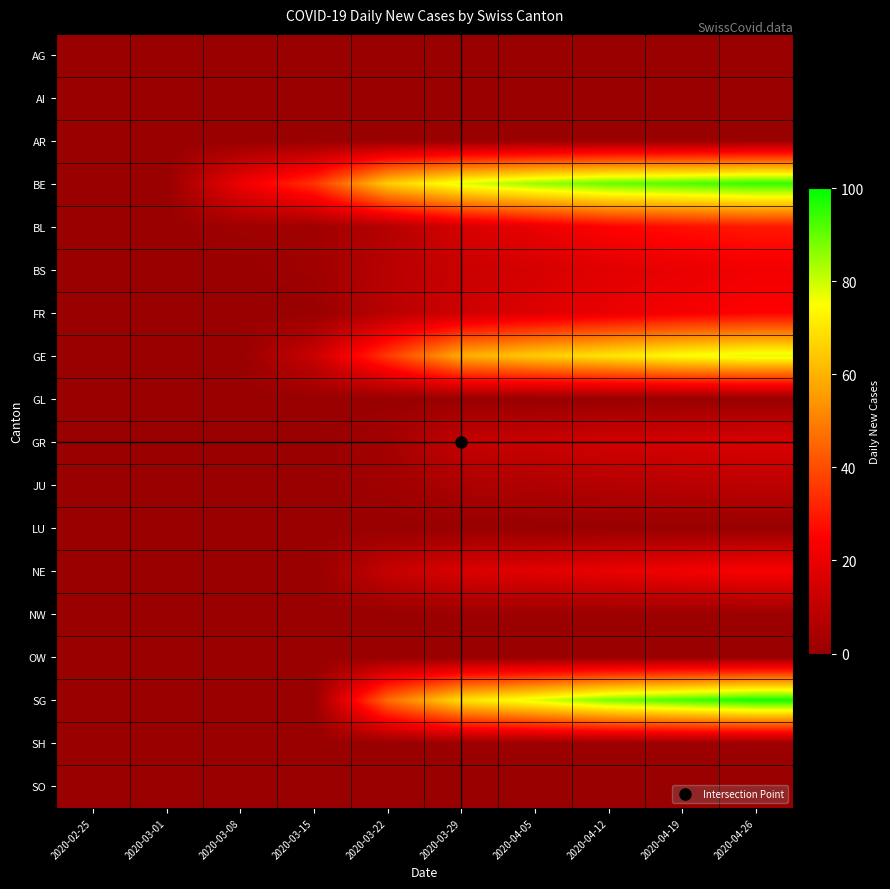

Reading left to right, extract all data points from this chart.

AG: 2020-02-25=0	2020-03-01=0	2020-03-08=0	2020-03-15=0	2020-03-22=0	2020-03-29=0	2020-04-05=0	2020-04-12=0	2020-04-19=0	2020-04-26=0
AI: 2020-02-25=0	2020-03-01=0	2020-03-08=0	2020-03-15=0	2020-03-22=0	2020-03-29=0	2020-04-05=0	2020-04-12=0	2020-04-19=0	2020-04-26=0
AR: 2020-02-25=0	2020-03-01=0	2020-03-08=0	2020-03-15=0	2020-03-22=0	2020-03-29=0	2020-04-05=0	2020-04-12=0	2020-04-19=0	2020-04-26=0
BE: 2020-02-25=0	2020-03-01=0	2020-03-08=21	2020-03-15=35	2020-03-22=65	2020-03-29=78	2020-04-05=85	2020-04-12=90	2020-04-19=92	2020-04-26=95
BL: 2020-02-25=0	2020-03-01=0	2020-03-08=2	2020-03-15=2	2020-03-22=7	2020-03-29=15	2020-04-05=20	2020-04-12=25	2020-04-19=28	2020-04-26=30
BS: 2020-02-25=0	2020-03-01=0	2020-03-08=0	2020-03-15=2	2020-03-22=8	2020-03-29=12	2020-04-05=15	2020-04-12=18	2020-04-19=20	2020-04-26=22
FR: 2020-02-25=0	2020-03-01=0	2020-03-08=0	2020-03-15=0	2020-03-22=8	2020-03-29=13	2020-04-05=17	2020-04-12=20	2020-04-19=23	2020-04-26=25
GE: 2020-02-25=0	2020-03-01=0	2020-03-08=0	2020-03-15=12	2020-03-22=36	2020-03-29=59	2020-04-05=65	2020-04-12=70	2020-04-19=75	2020-04-26=78
GL: 2020-02-25=0	2020-03-01=0	2020-03-08=0	2020-03-15=0	2020-03-22=0	2020-03-29=0	2020-04-05=0	2020-04-12=0	2020-04-19=0	2020-04-26=0
GR: 2020-02-25=0	2020-03-01=0	2020-03-08=0	2020-03-15=0	2020-03-22=3	2020-03-29=11	2020-04-05=12	2020-04-12=14	2020-04-19=15	2020-04-26=16
JU: 2020-02-25=0	2020-03-01=0	2020-03-08=0	2020-03-15=0	2020-03-22=2	2020-03-29=5	2020-04-05=6	2020-04-12=7	2020-04-19=8	2020-04-26=9
LU: 2020-02-25=0	2020-03-01=0	2020-03-08=0	2020-03-15=0	2020-03-22=0	2020-03-29=0	2020-04-05=0	2020-04-12=0	2020-04-19=0	2020-04-26=0
NE: 2020-02-25=0	2020-03-01=0	2020-03-08=0	2020-03-15=0	2020-03-22=11	2020-03-29=16	2020-04-05=18	2020-04-12=20	2020-04-19=22	2020-04-26=24
NW: 2020-02-25=0	2020-03-01=0	2020-03-08=0	2020-03-15=0	2020-03-22=0	2020-03-29=1	2020-04-05=1	2020-04-12=1	2020-04-19=1	2020-04-26=1
OW: 2020-02-25=0	2020-03-01=0	2020-03-08=0	2020-03-15=0	2020-03-22=0	2020-03-29=0	2020-04-05=0	2020-04-12=0	2020-04-19=0	2020-04-26=0
SG: 2020-02-25=0	2020-03-01=0	2020-03-08=0	2020-03-15=0	2020-03-22=46	2020-03-29=69	2020-04-05=78	2020-04-12=88	2020-04-19=93	2020-04-26=98
SH: 2020-02-25=0	2020-03-01=0	2020-03-08=0	2020-03-15=0	2020-03-22=0	2020-03-29=1	2020-04-05=1	2020-04-12=1	2020-04-19=1	2020-04-26=1
SO: 2020-02-25=0	2020-03-01=0	2020-03-08=0	2020-03-15=0	2020-03-22=0	2020-03-29=0	2020-04-05=0	2020-04-12=0	2020-04-19=0	2020-04-26=0